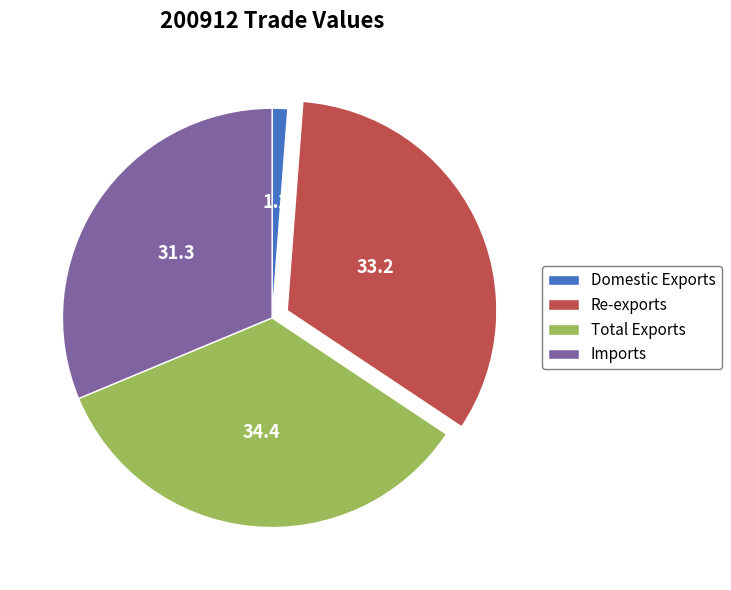

What is the ratio of the value at Re-exports to the value at Total Exports?

1.0